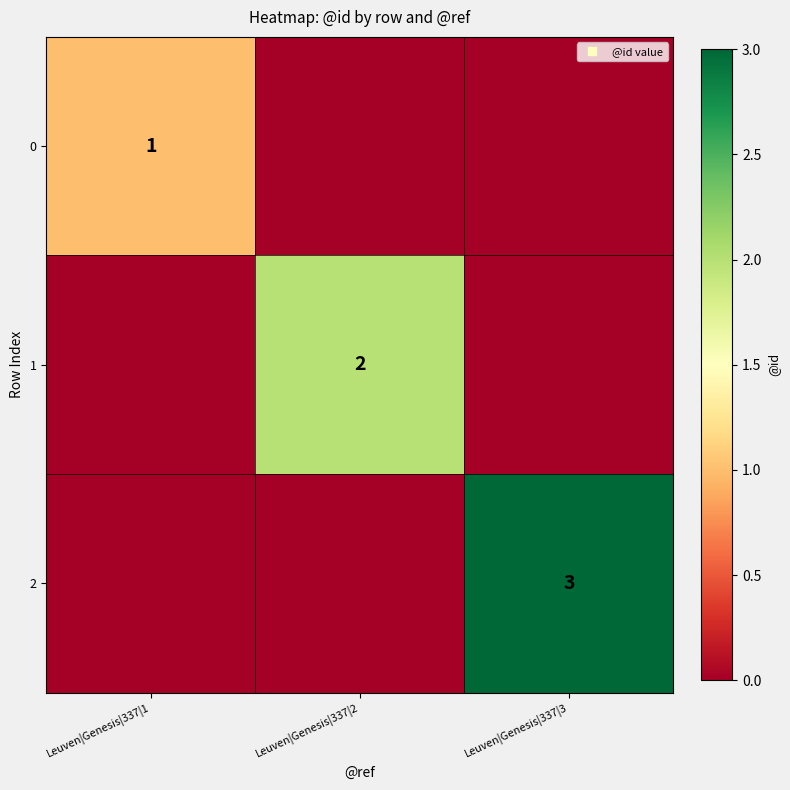

Which has a higher value, Leuven|Genesis|337|1 or Leuven|Genesis|337|3?

Leuven|Genesis|337|1